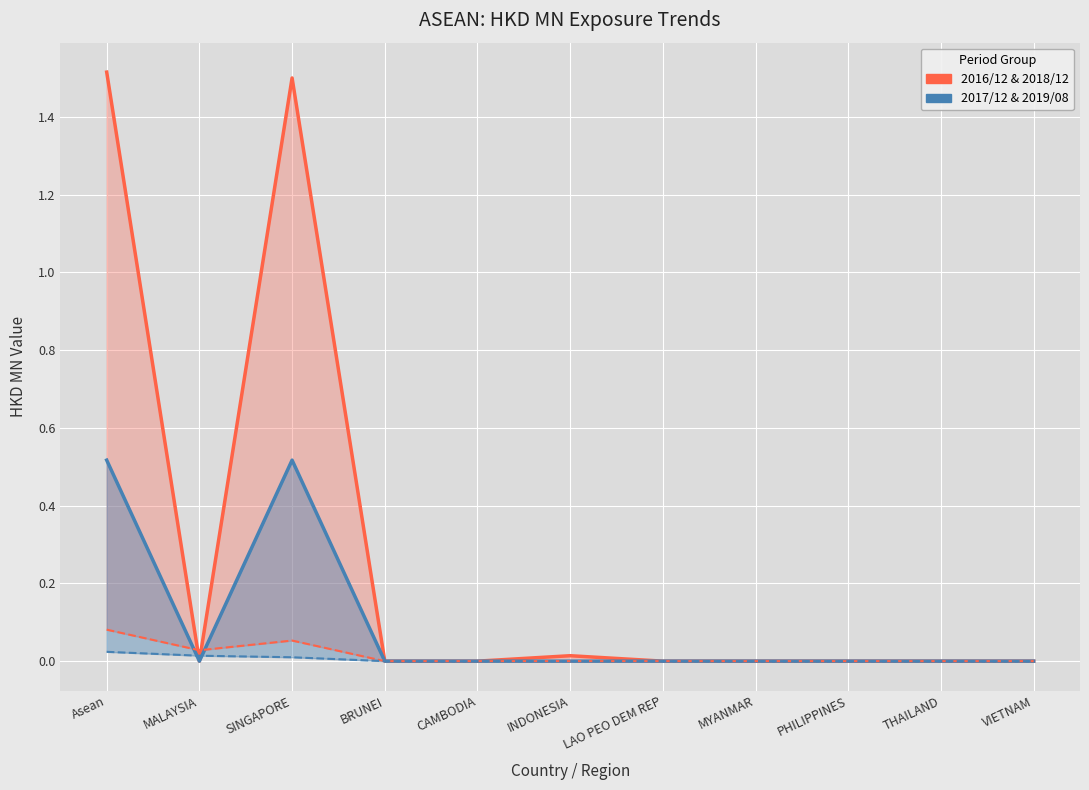

At how many categories does at least one series exceed 0?

4